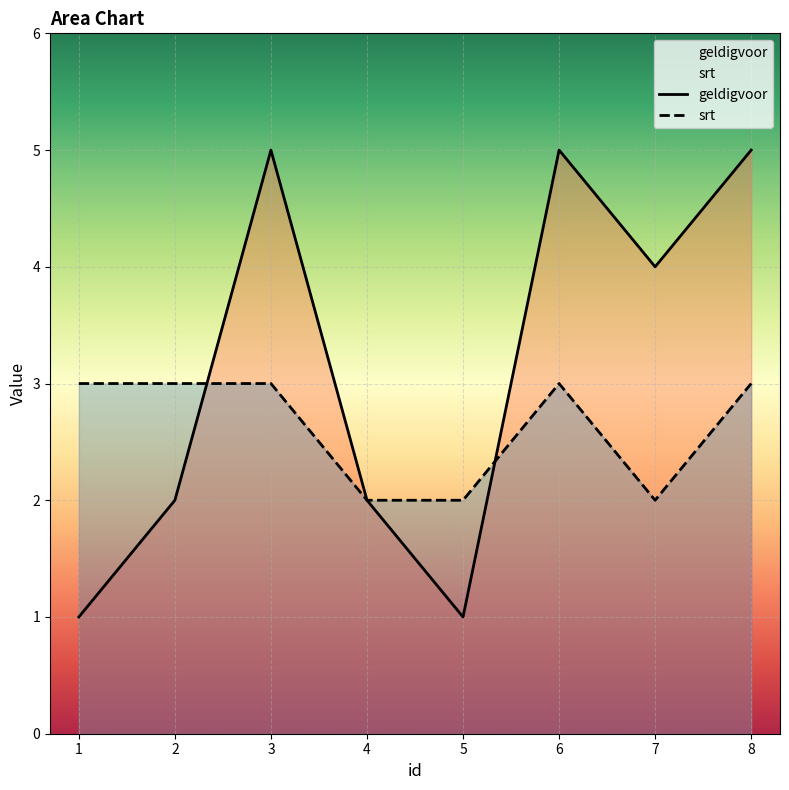

The value of srt at 5 is 3. True or false?

False